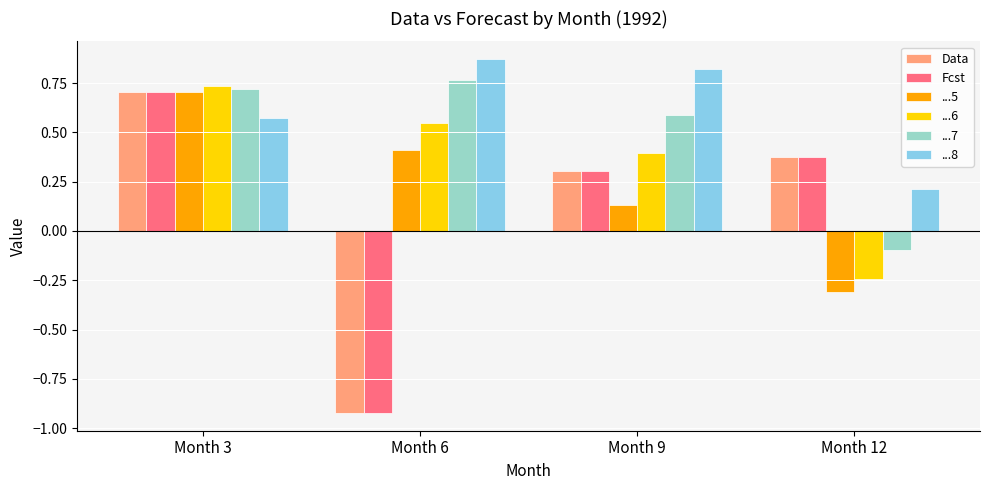

What is the difference between the highest and lowest values at Month 6?

1.8